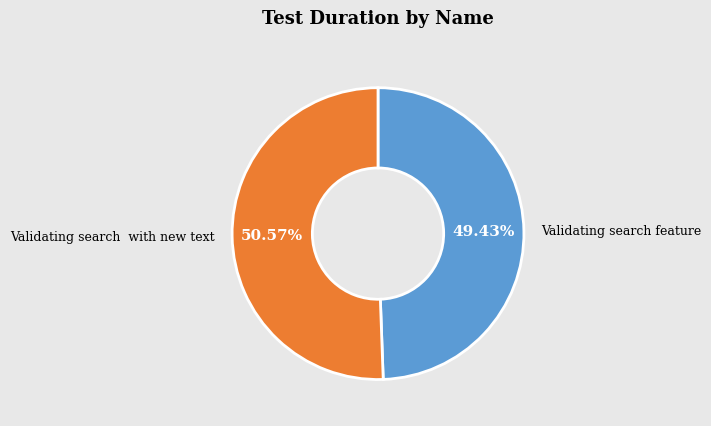

To the nearest percent, what portion does Validating search feature represent?

49%